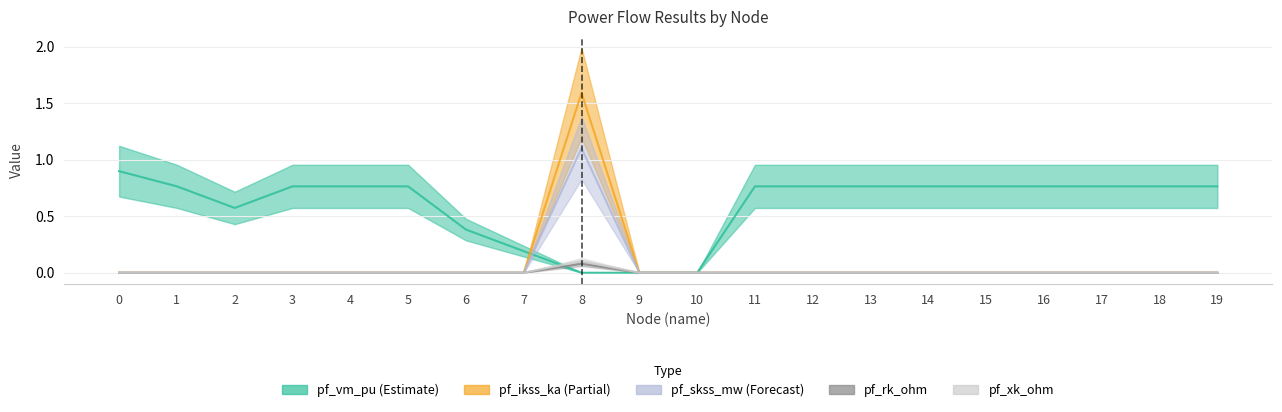

Is this an area chart (filled region under the line)?

No